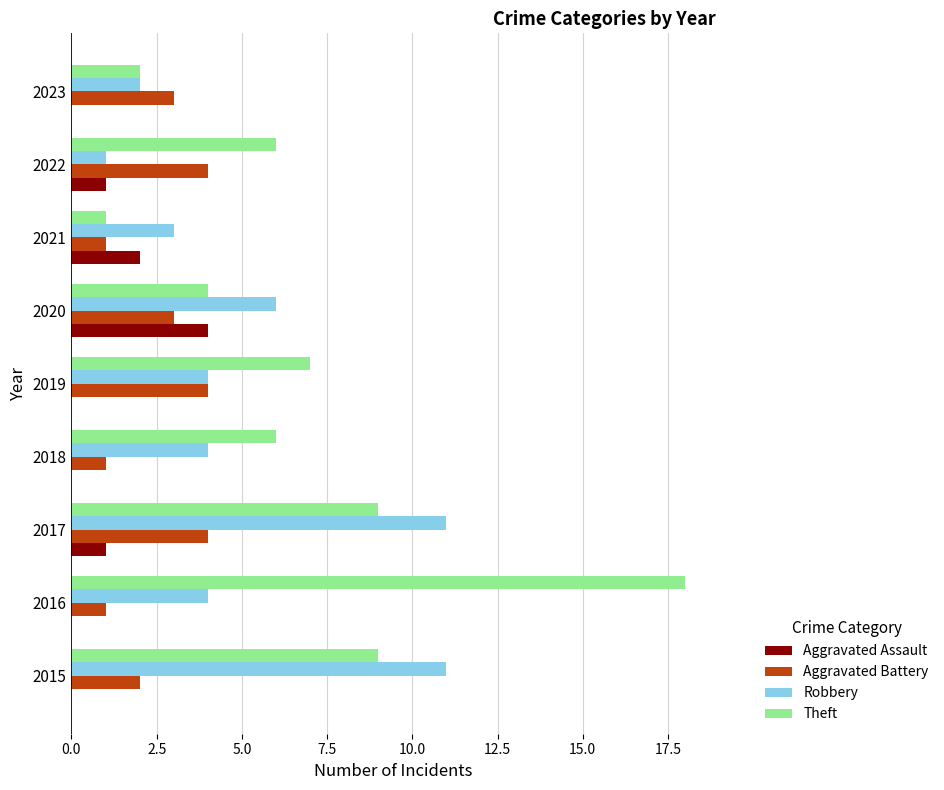

Which series has the widest spread of values?

Theft